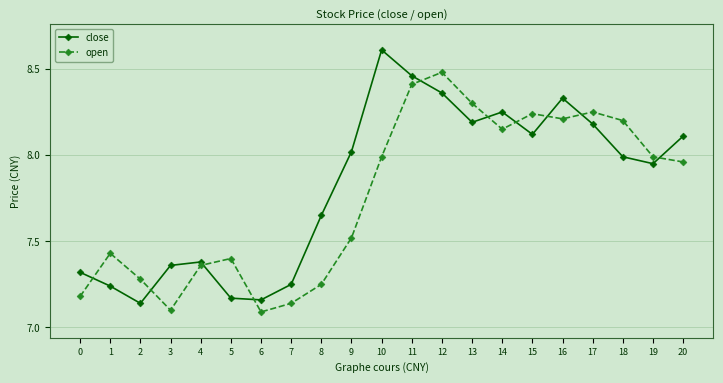

At which category is the sum across all series the highest?

11